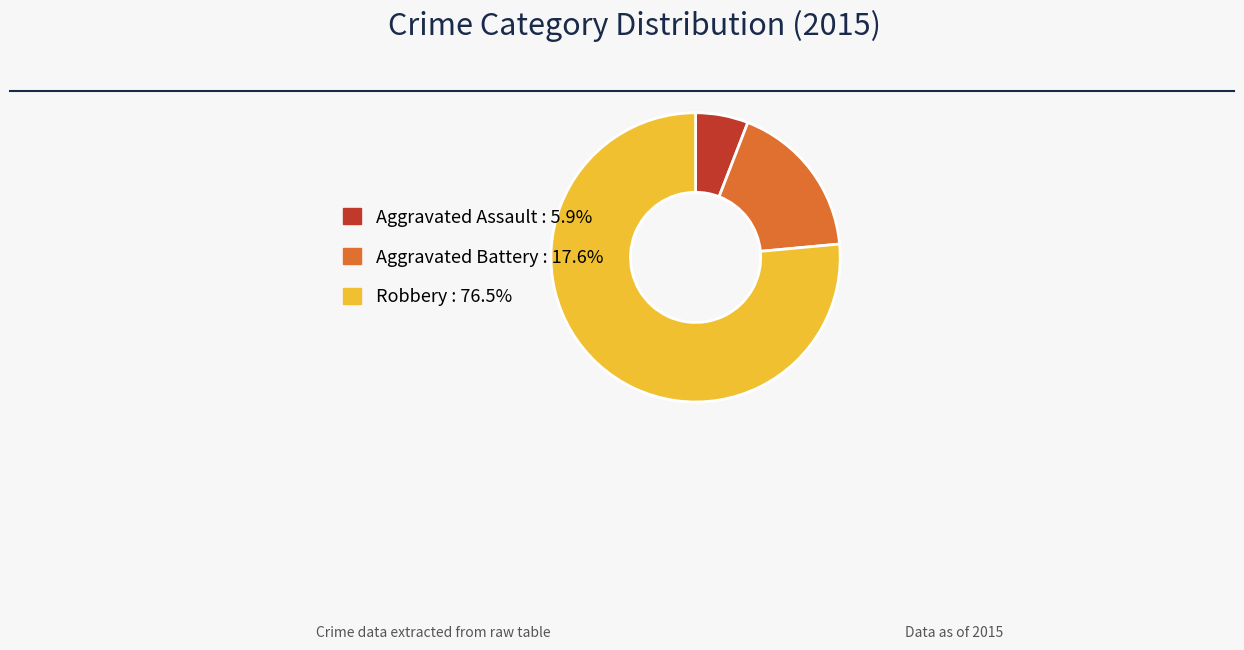

Rank the categories by value from highest to lowest.

Robbery, Aggravated Battery, Aggravated Assault